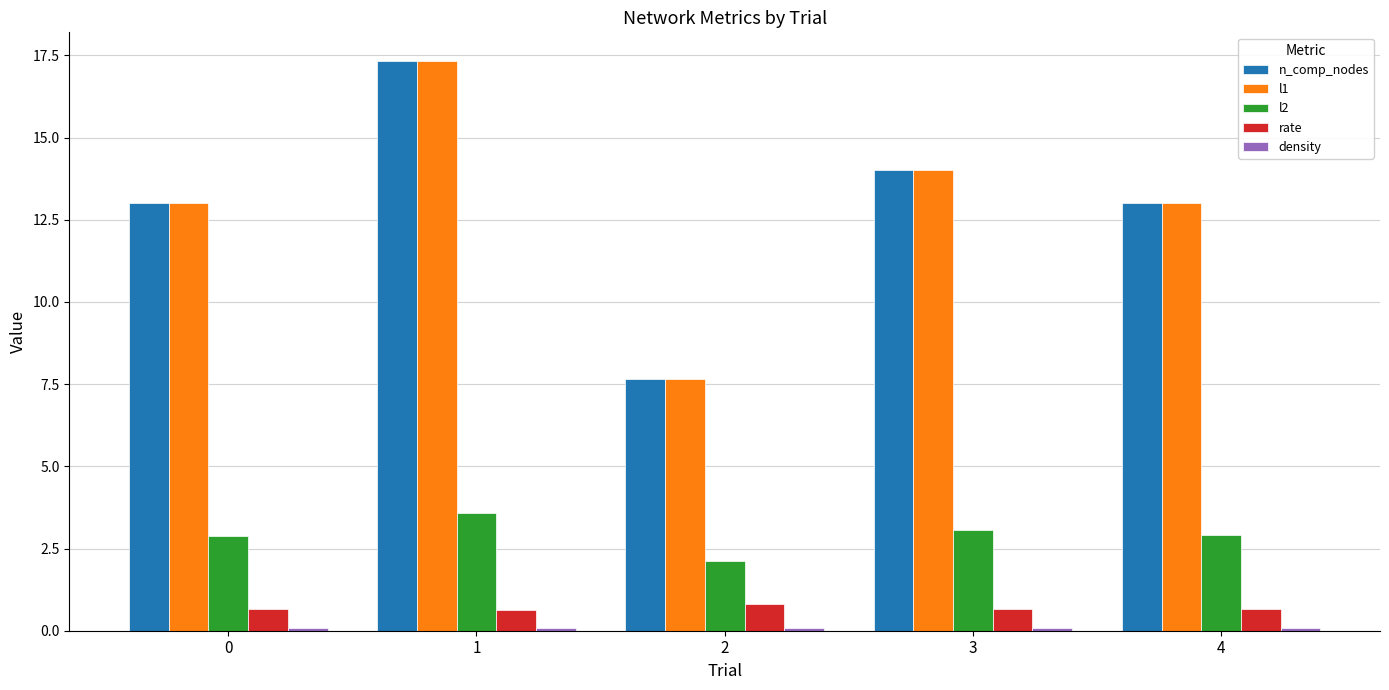

Is it true that n_comp_nodes equals 21.9 at 3?

False